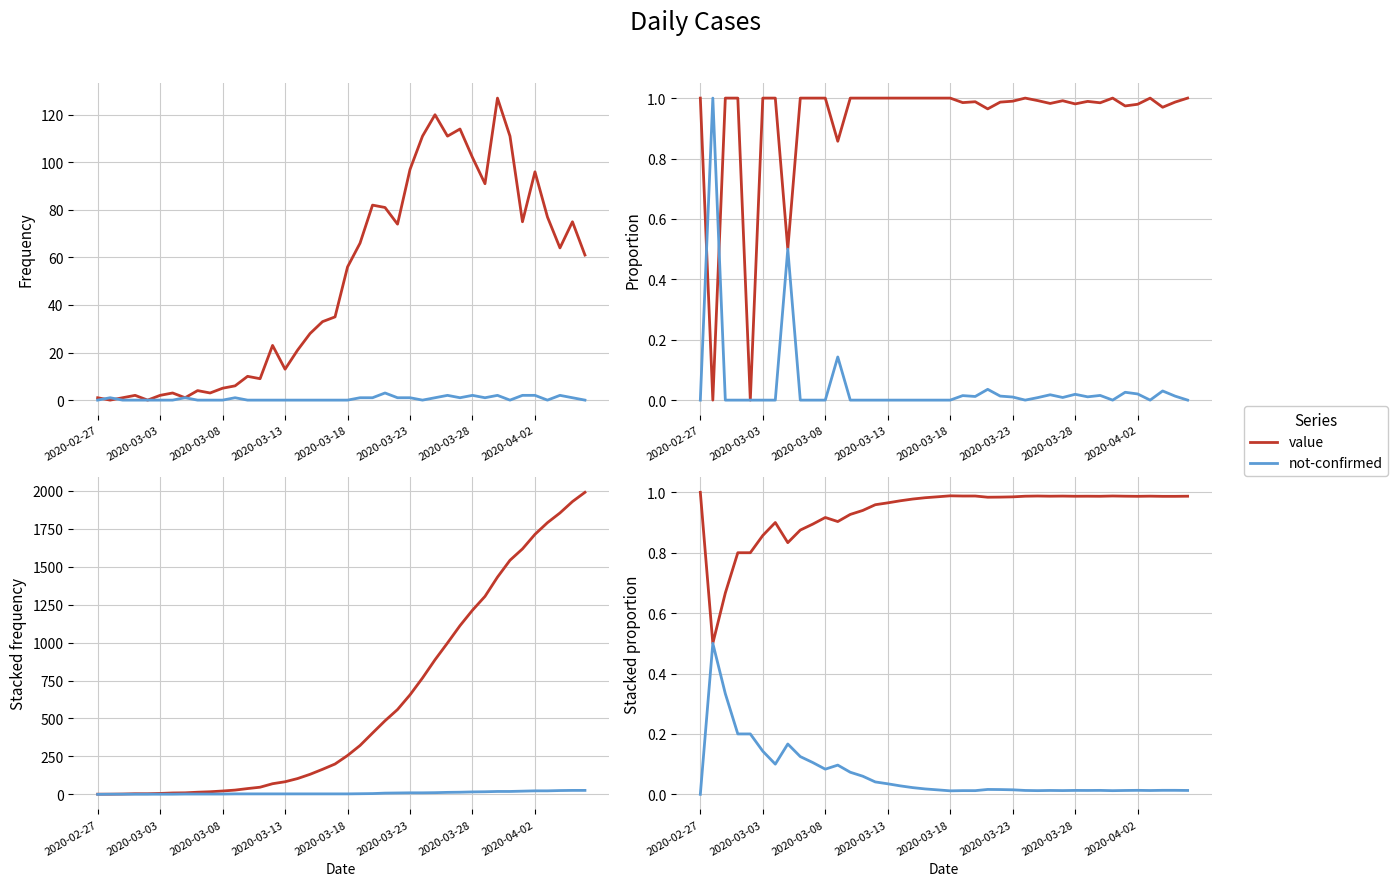

What position from the left is 34?

35